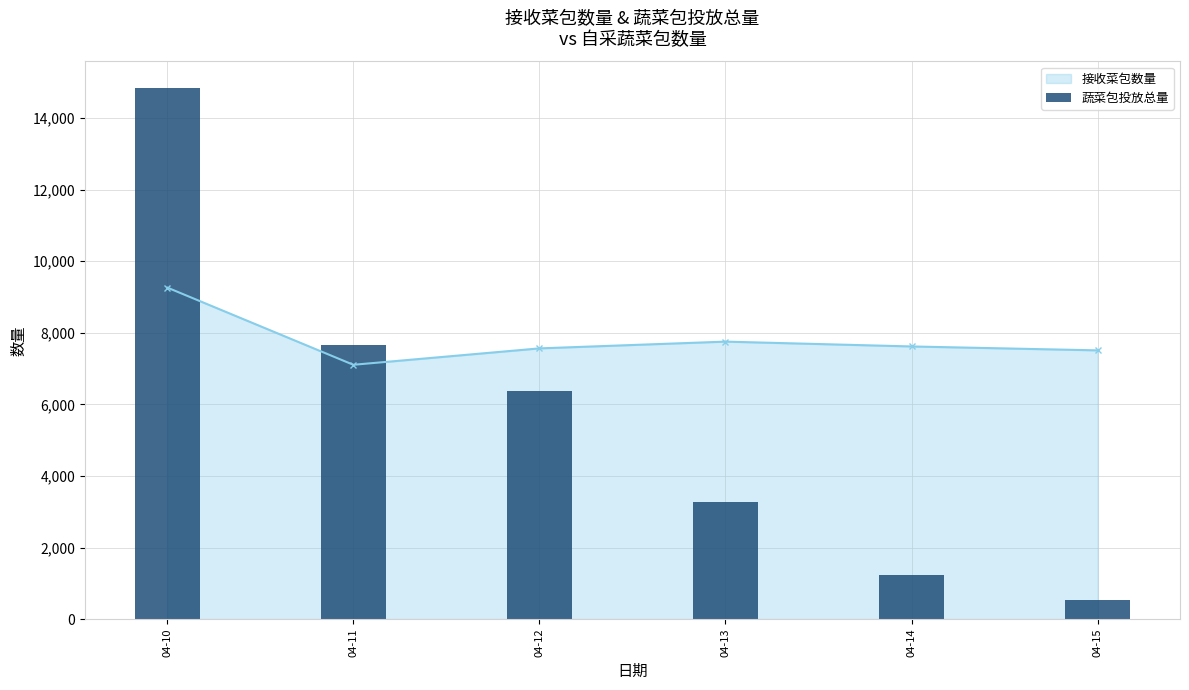

Which series changed the most between 04-10 and 04-15?

蔬菜包投放总量